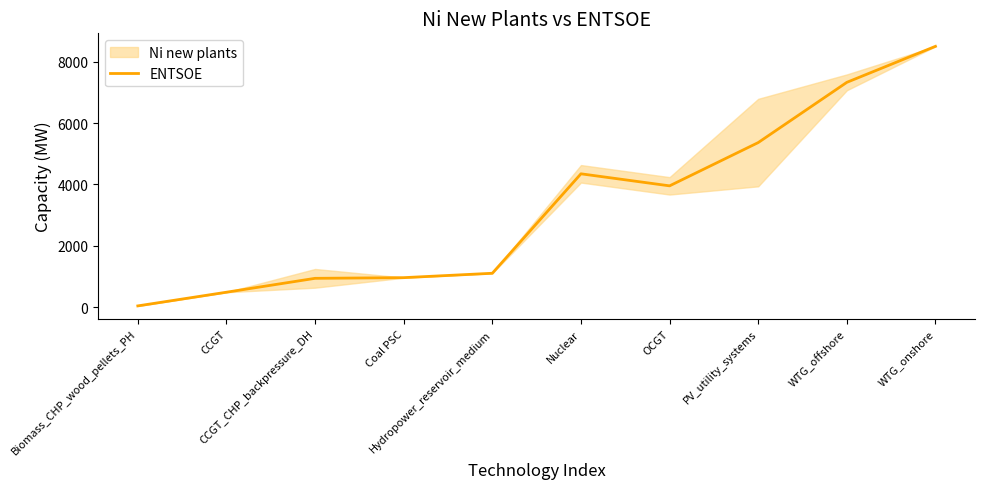

List the labels in order of value, smallest first.

Biomass_CHP_wood_pellets_PH, CCGT, CCGT_CHP_backpressure_DH, Coal PSC, Hydropower_reservoir_medium, OCGT, Nuclear, PV_utility_systems, WTG_offshore, WTG_onshore